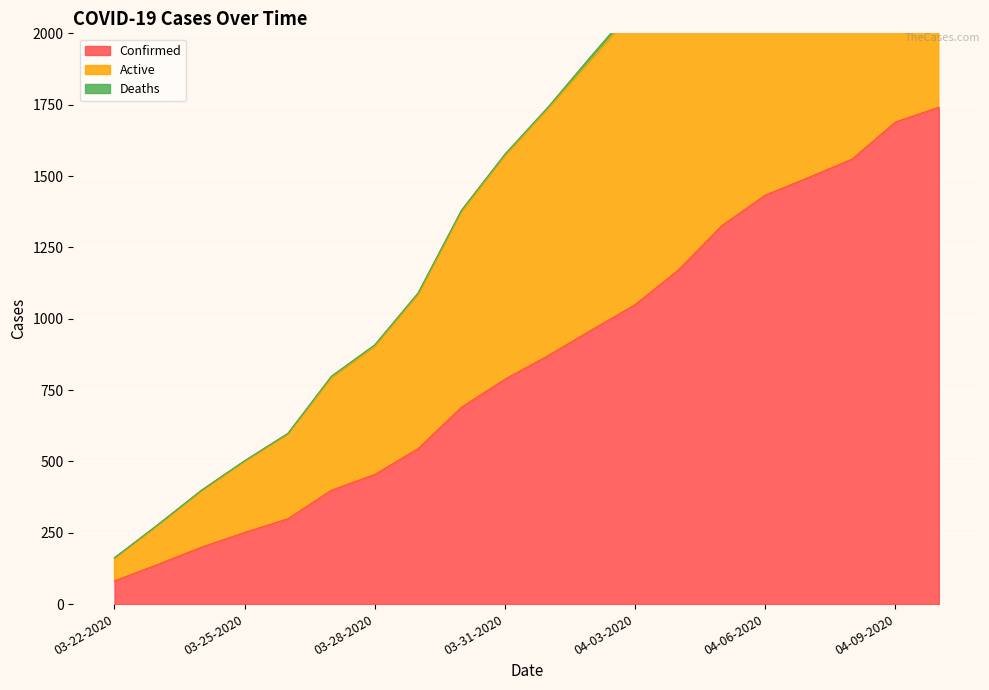

Is it true that Confirmed equals 1559 at 04-08-2020?

True